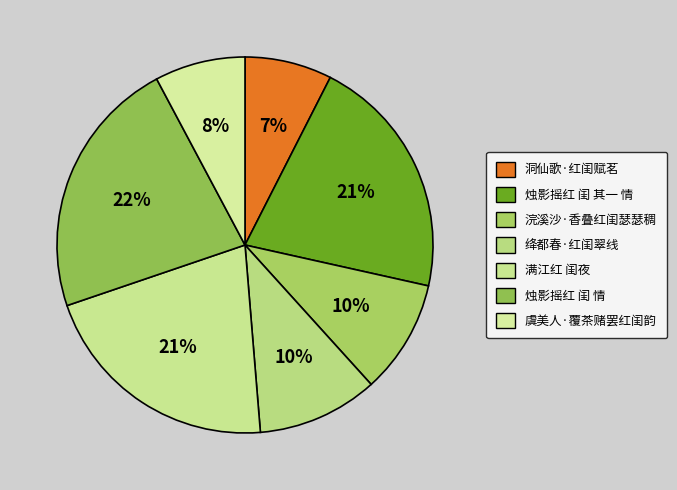

What portion of the pie excludes 烛影摇红 闺 其一 情?

79.0%